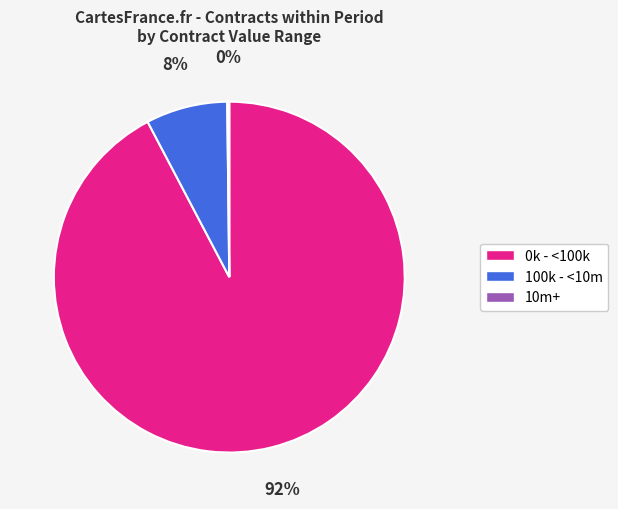

To the nearest percent, what is the average slice percentage?

33%